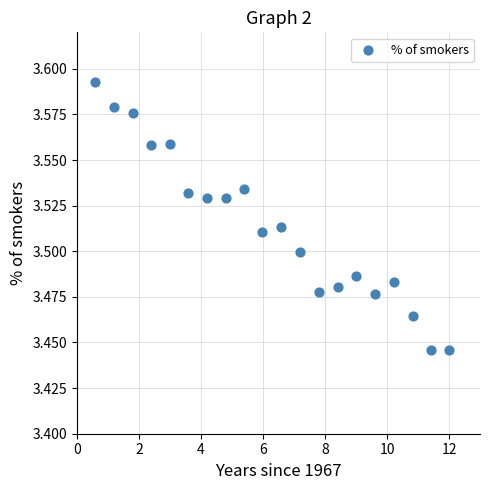

What is the range of X values (max minus min)?

11.4